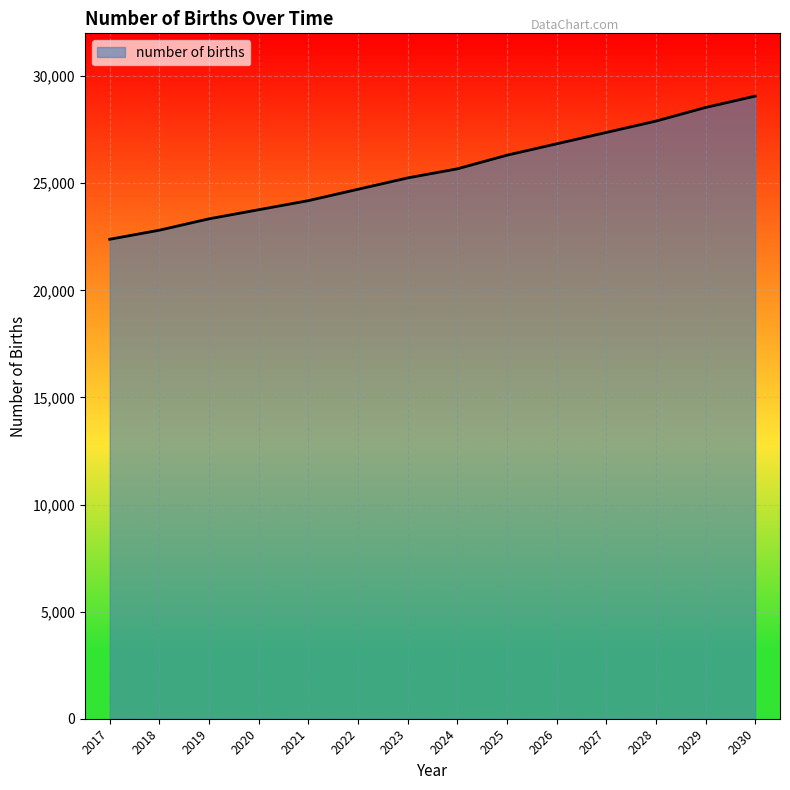

What is the greatest value displayed?

29068.7